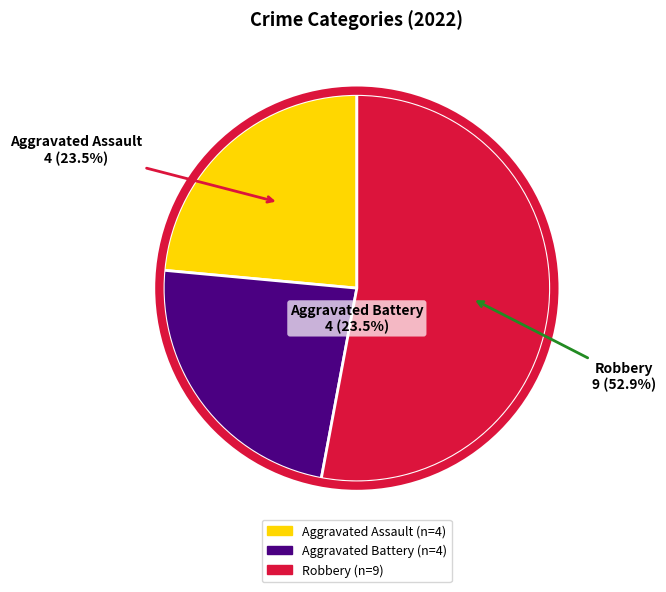

Count the number of slices in the pie.

3